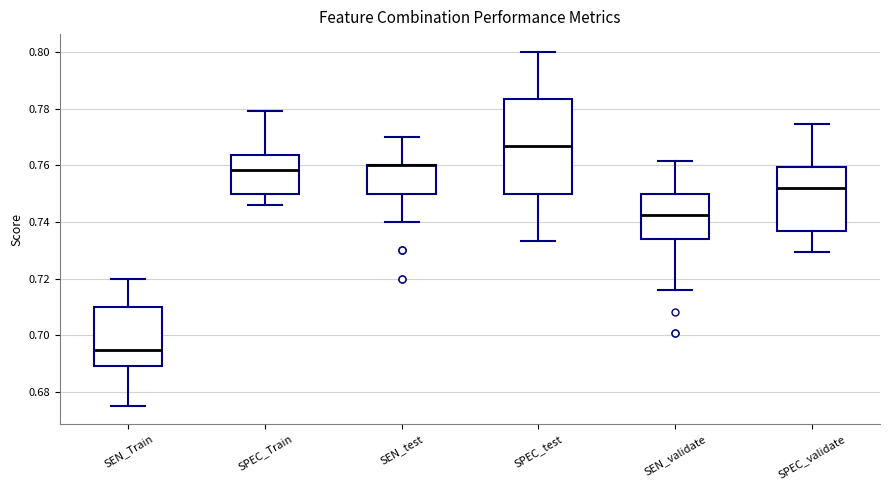

Reading left to right, transcribe this box plot: for each box, give where its median line is, the range the box spans, and where its two whiskers end, as read against the y-axis. The values are not printed on the chart, so give them approximately, as read against the axis.

SEN_Train: median 0.696, box 0.690 to 0.710, whiskers 0.676 to 0.720
SPEC_Train: median 0.758, box 0.750 to 0.764, whiskers 0.746 to 0.780
SEN_test: median 0.760 (drawn on the box's upper edge), box 0.750 to 0.760, whiskers 0.740 to 0.770
SPEC_test: median 0.766, box 0.750 to 0.784, whiskers 0.734 to 0.800
SEN_validate: median 0.742, box 0.734 to 0.750, whiskers 0.716 to 0.762
SPEC_validate: median 0.752, box 0.736 to 0.760, whiskers 0.730 to 0.774